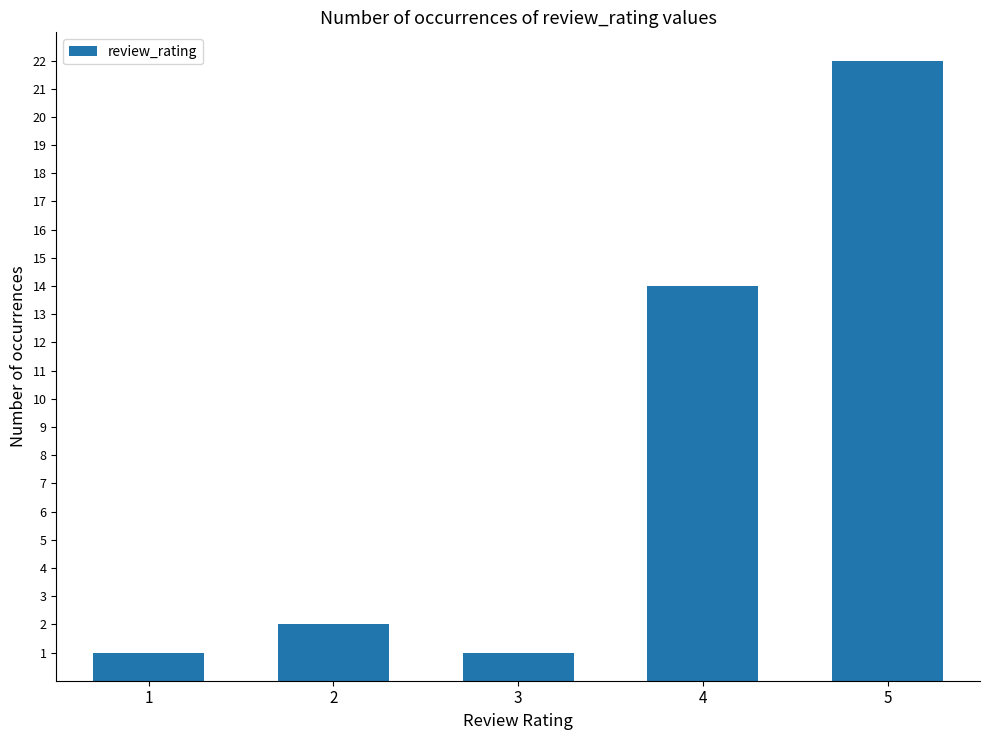

Reading left to right, list all the values displayed in this chart.

1=1	2=2	3=1	4=14	5=22